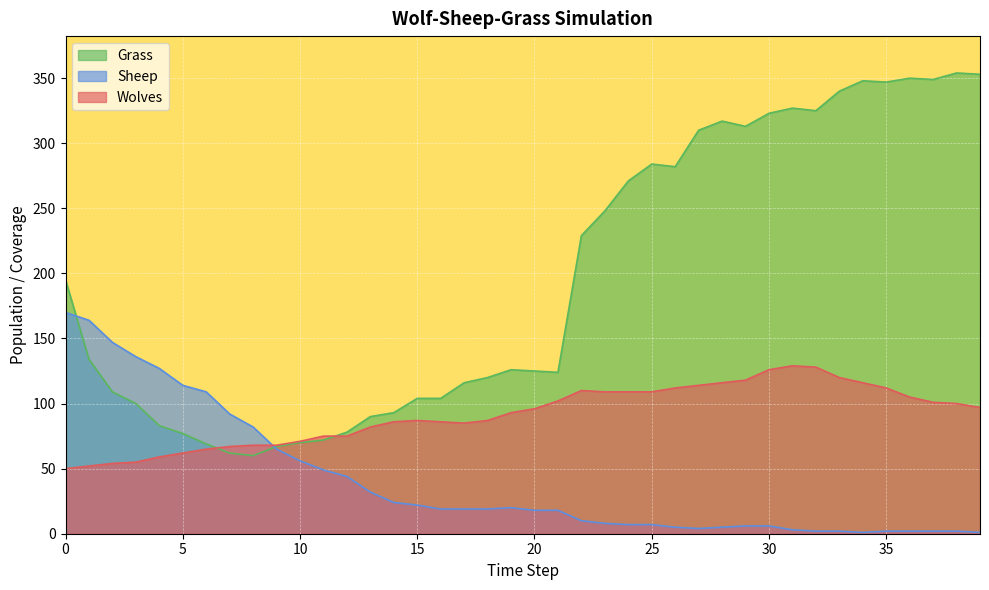

Reading right to left, extract all data points from this chart.

Wolves: 39=97	38=100	37=101	36=105	35=112	34=116	33=120	32=128	31=129	30=126	29=118	28=116	27=114	26=112	25=109	24=109	23=109	22=110	21=102	20=96	19=93	18=87	17=85	16=86	15=87	14=86	13=82	12=75	11=75	10=71	9=68	8=68	7=67	6=65	5=62	4=59	3=55	2=54	1=52	0=50
Sheep: 39=1	38=2	37=2	36=2	35=2	34=1	33=2	32=2	31=3	30=6	29=6	28=5	27=4	26=5	25=7	24=7	23=8	22=10	21=18	20=18	19=20	18=19	17=19	16=19	15=22	14=24	13=32	12=44	11=49	10=56	9=65	8=82	7=92	6=109	5=114	4=127	3=136	2=147	1=164	0=170
Grass: 39=353	38=354	37=349	36=350	35=347	34=348	33=340	32=325	31=327	30=323	29=313	28=317	27=310	26=282	25=284	24=271	23=248	22=229	21=124	20=125	19=126	18=120	17=116	16=104	15=104	14=93	13=90	12=78	11=72	10=70	9=67	8=60	7=62	6=69	5=77	4=83	3=100	2=109	1=134	0=195